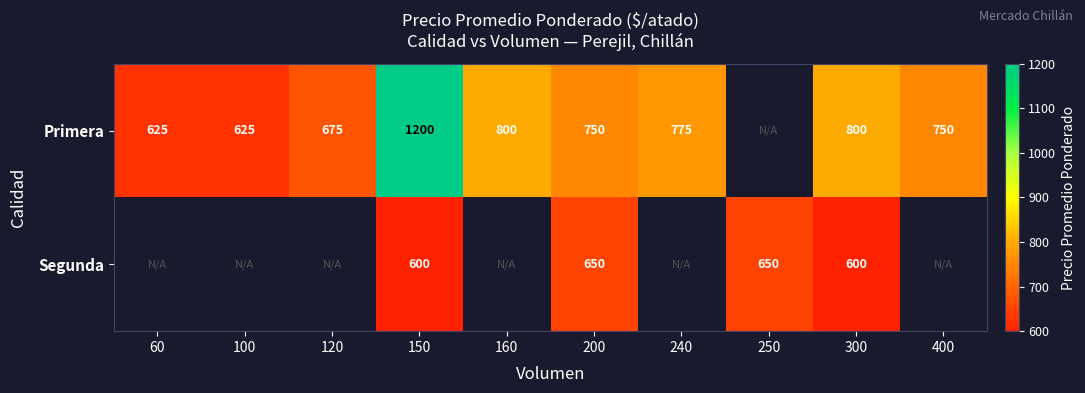

What is the smallest value displayed?

600.0